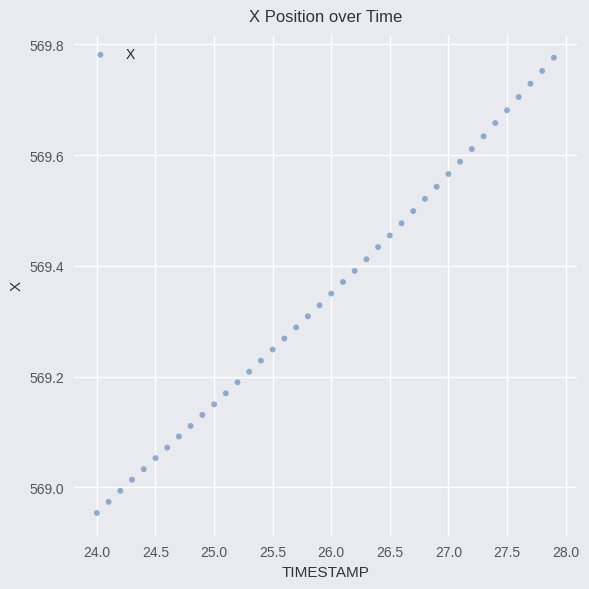

What is the range of X values (max minus min)?

3.9